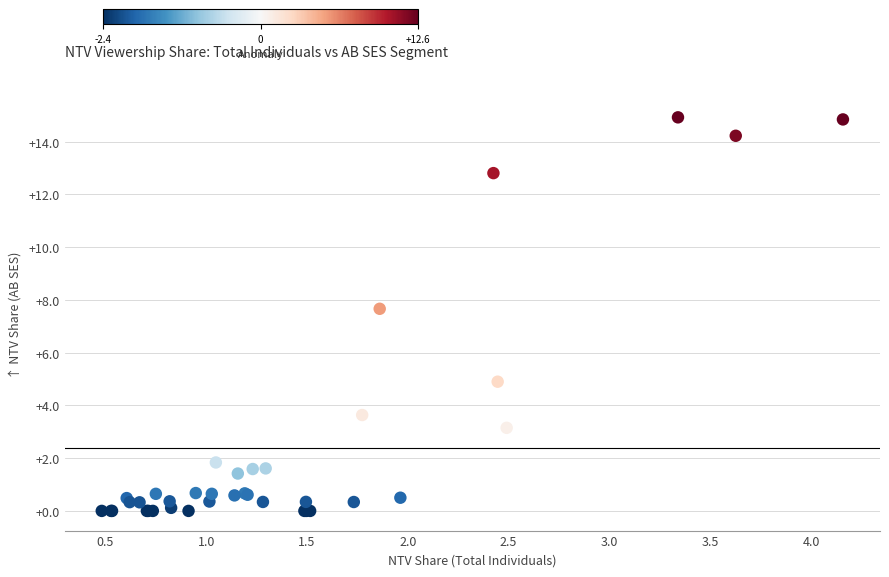

What Y value in the scatter plot is closest to 7?

7.7